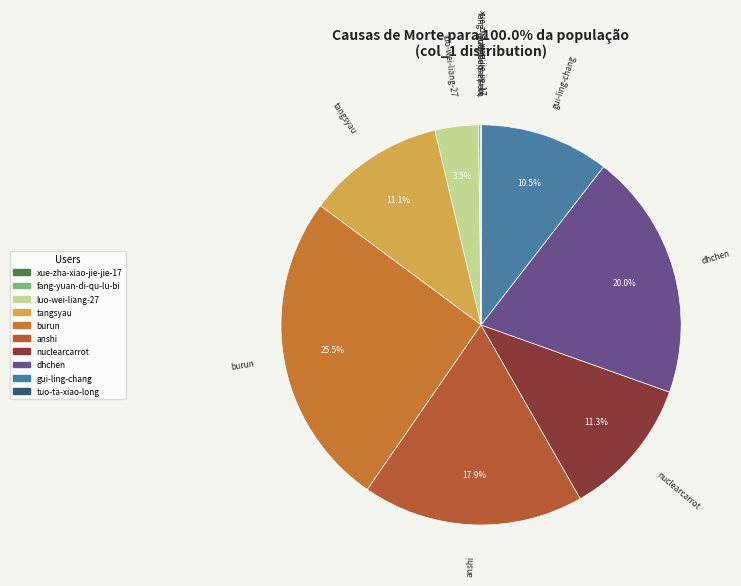

Which category has the biggest portion of the pie?

burun